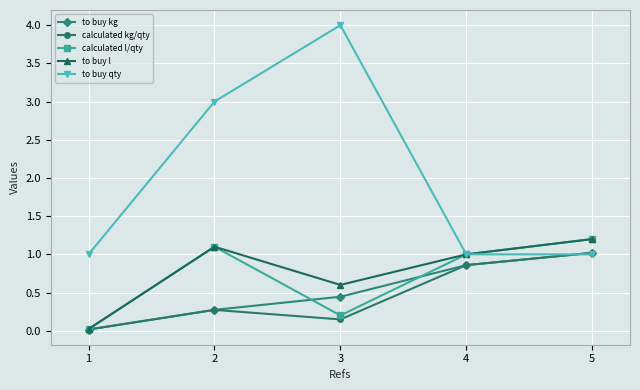

At which label does to buy qty reach its peak?

3